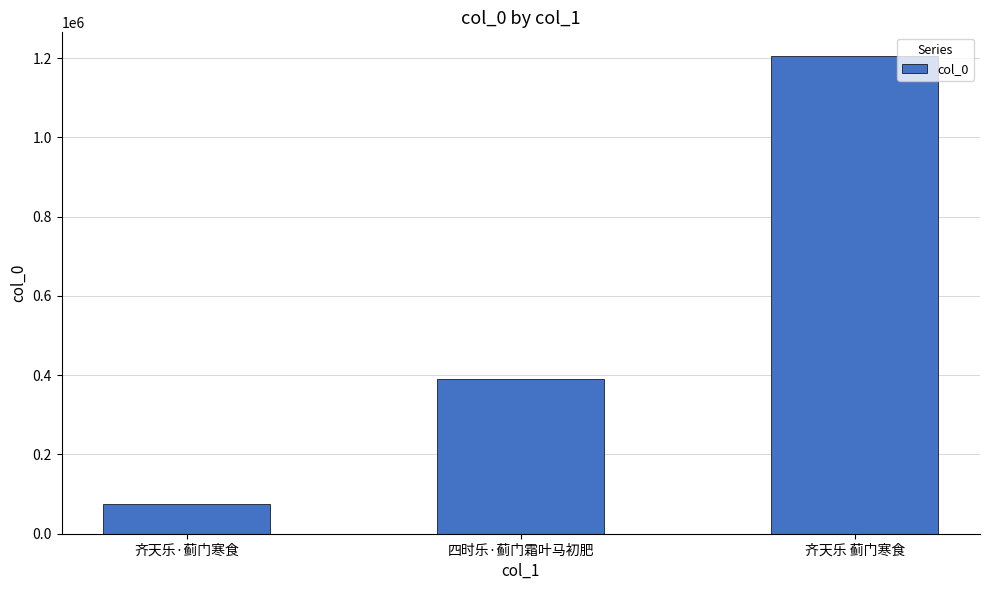

What is the maximum value shown in the chart?

1204676